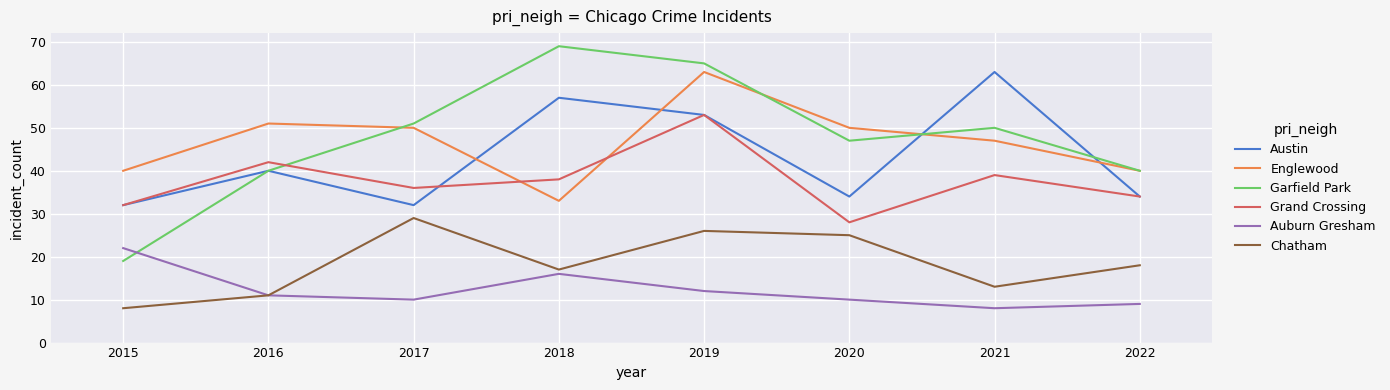

Where is Grand Crossing nearest to the value 40?

2021